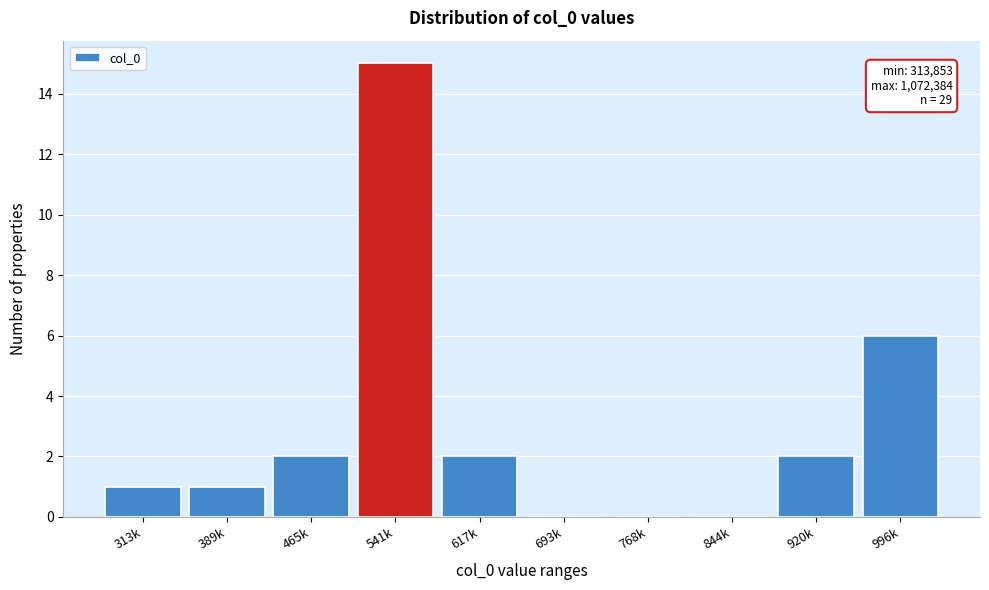

Reading left to right, list all the values displayed in this chart.

313k=1	389k=1	465k=2	541k=15	617k=2	693k=0	768k=0	844k=0	920k=2	996k=6